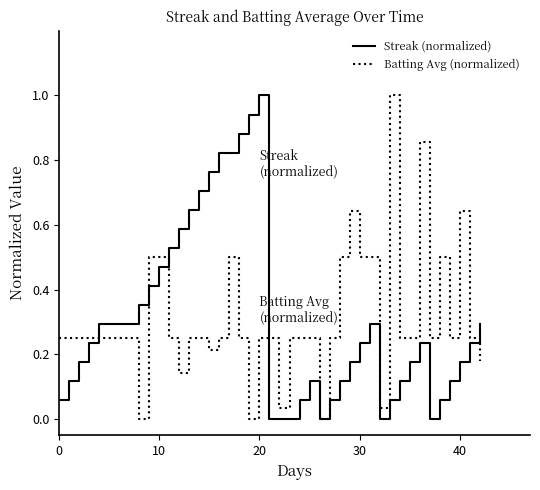

What is the highest value of the Batting Avg (normalized) series?

1.0